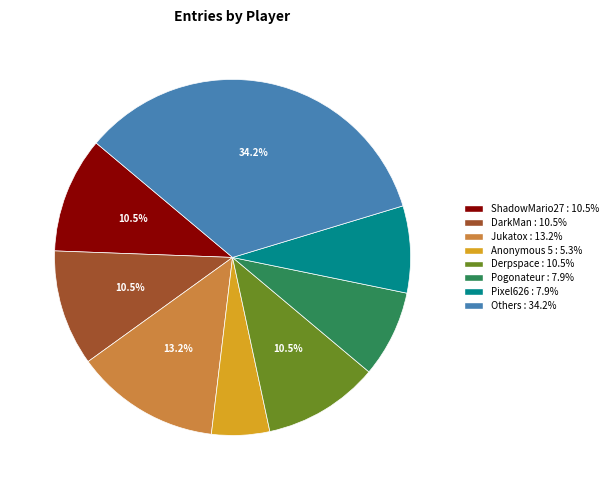

Does any single category account for the majority?

No